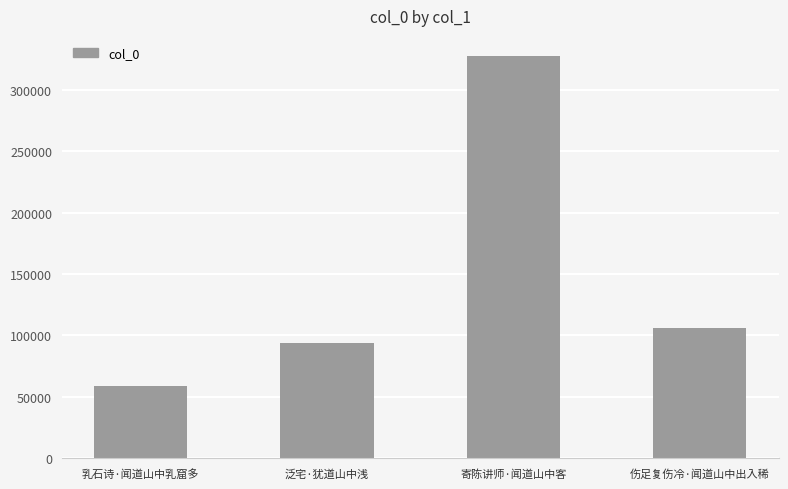

What is the difference between the values at 伤足复伤冷·闻道山中出入稀 and 泛宅·犹道山中浅?

11548